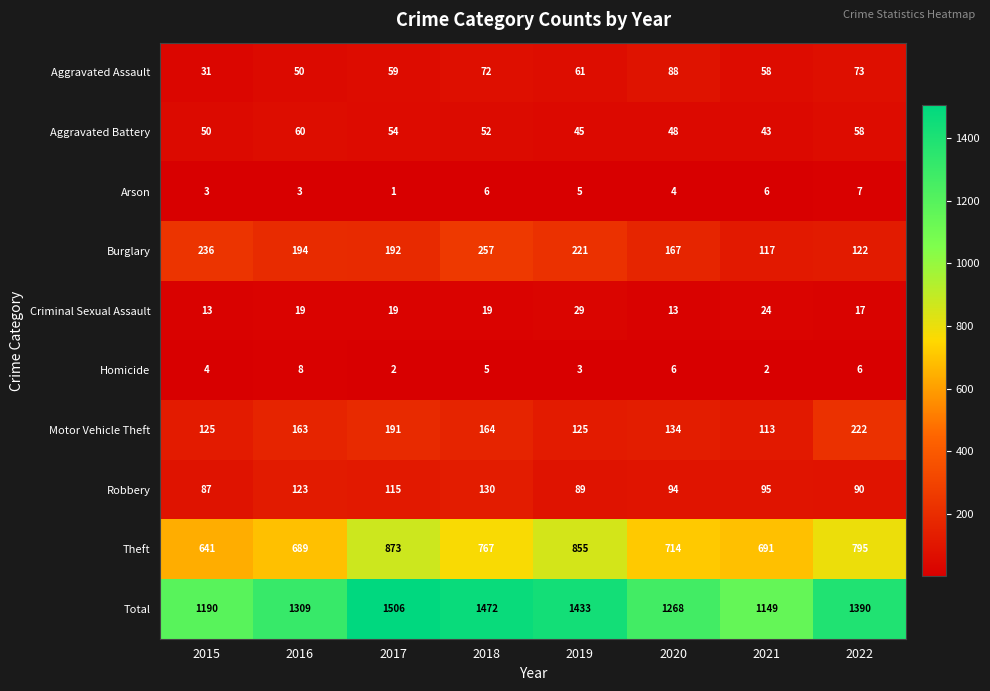

At how many categories does at least one series exceed 1020?

8